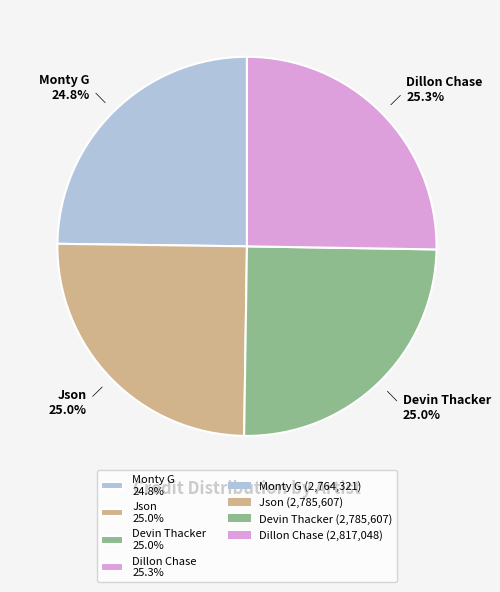

Is Json 25.0% the majority of the pie?

No